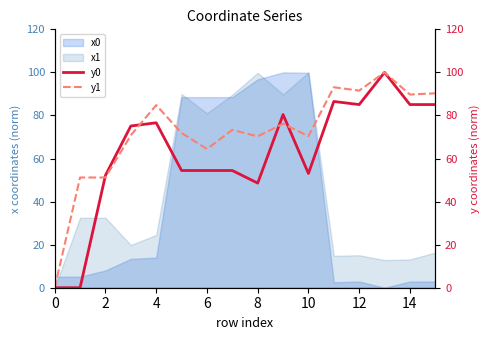

Which series has the widest spread of values?

y0